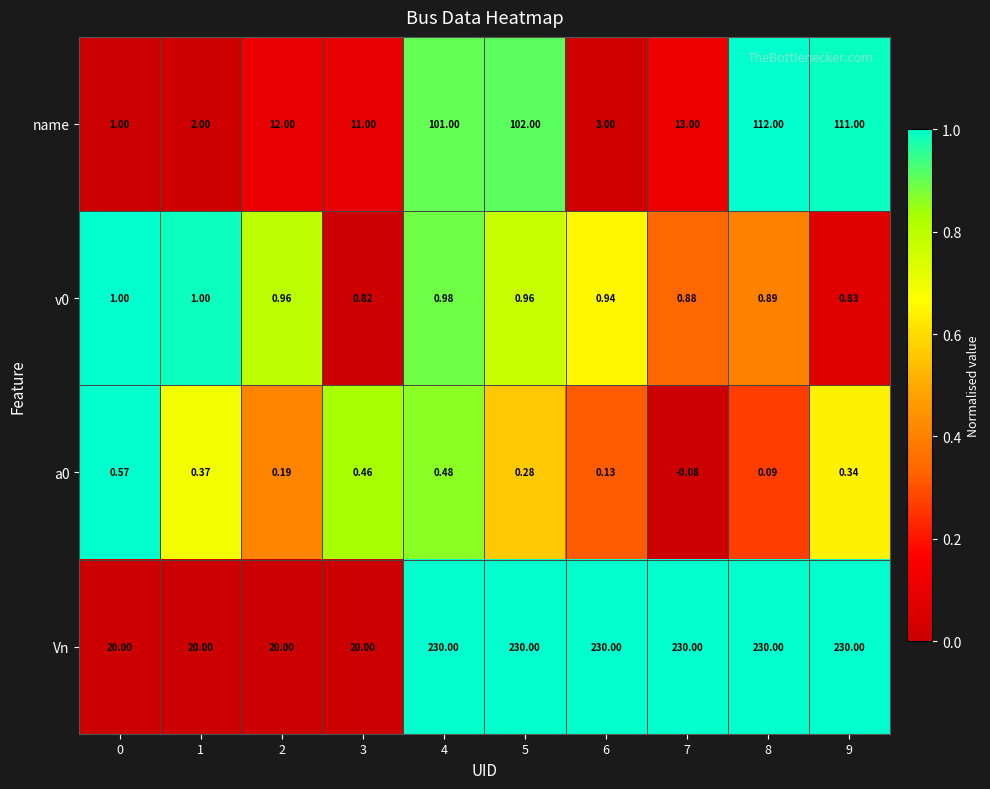

Is the value of Vn at 0 greater than the value of a0 at 1?

Yes